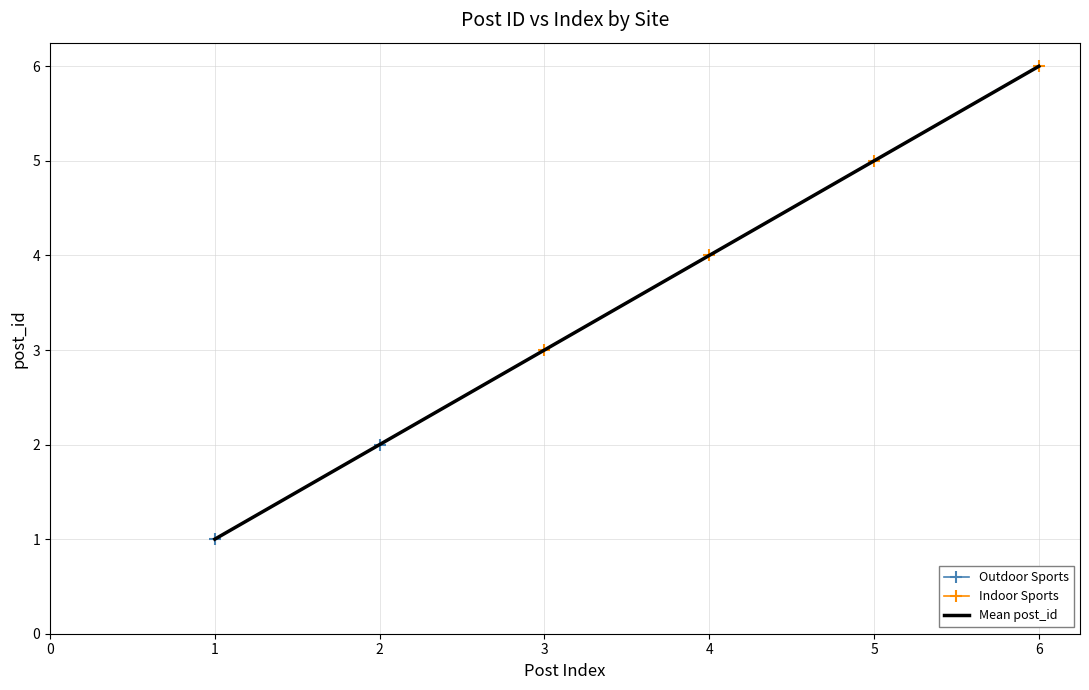

True or false: Indoor Sports has more than 2 points higher than both neighbors.

False